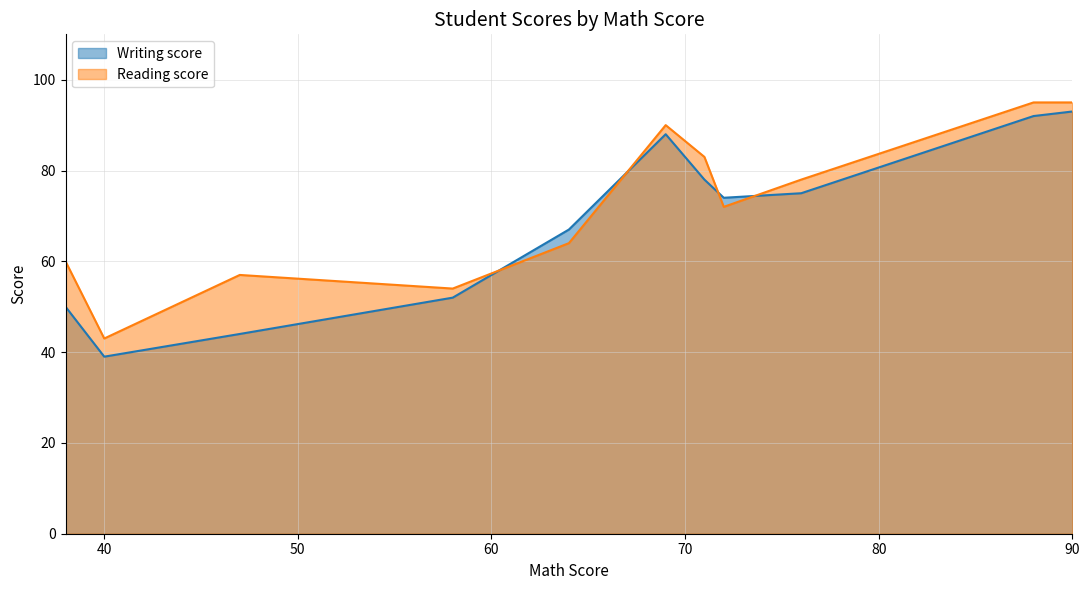

What is the highest value of the Reading score series?

95